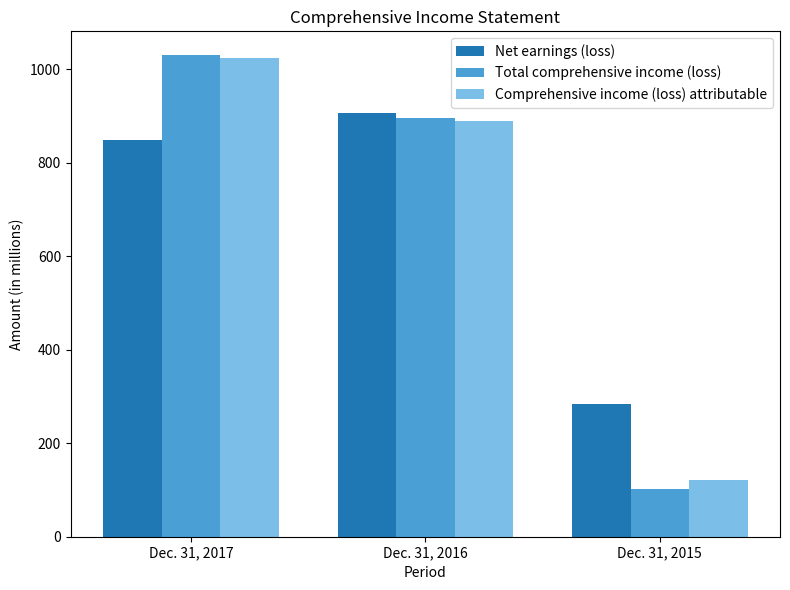

What is the sum of the Comprehensive income (loss) attributable values at Dec. 31, 2015 and Dec. 31, 2016?

1011